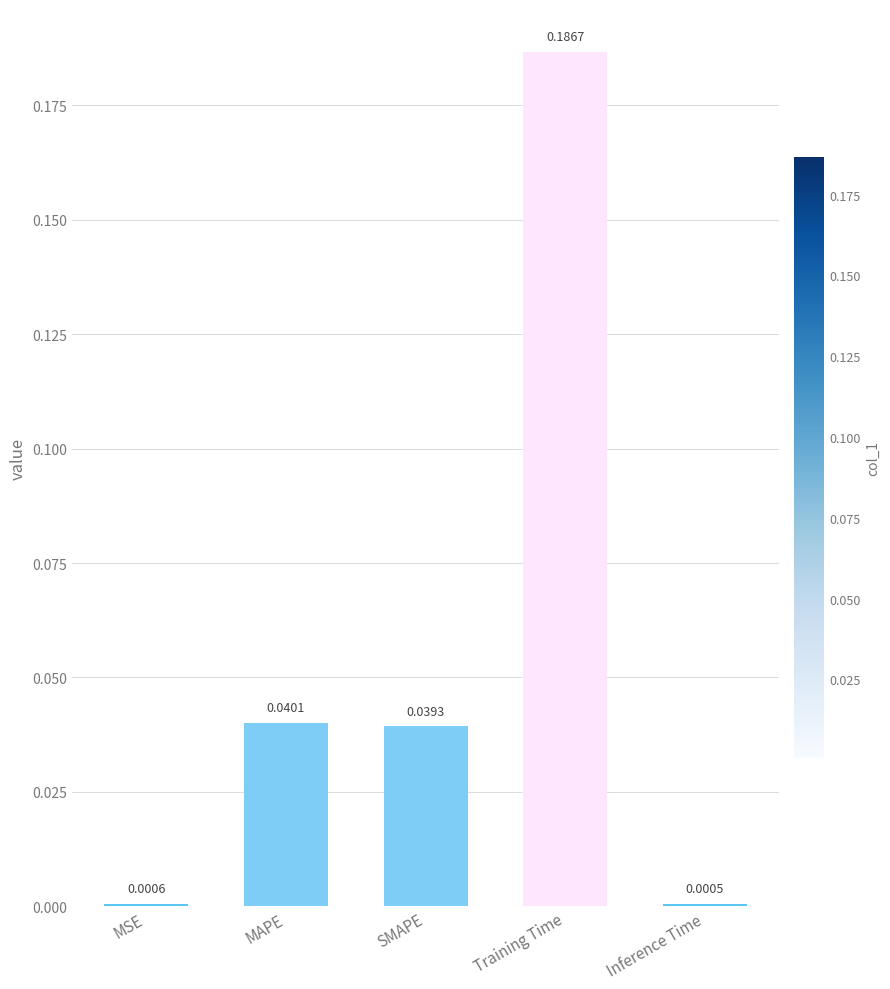

Which label corresponds to the largest value in the chart?

Training Time